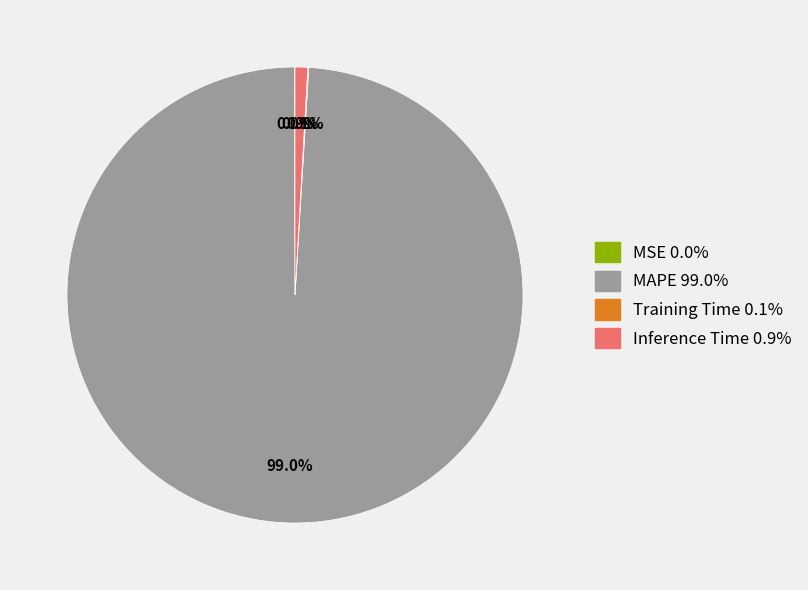

Which category accounts for the majority?

MAPE